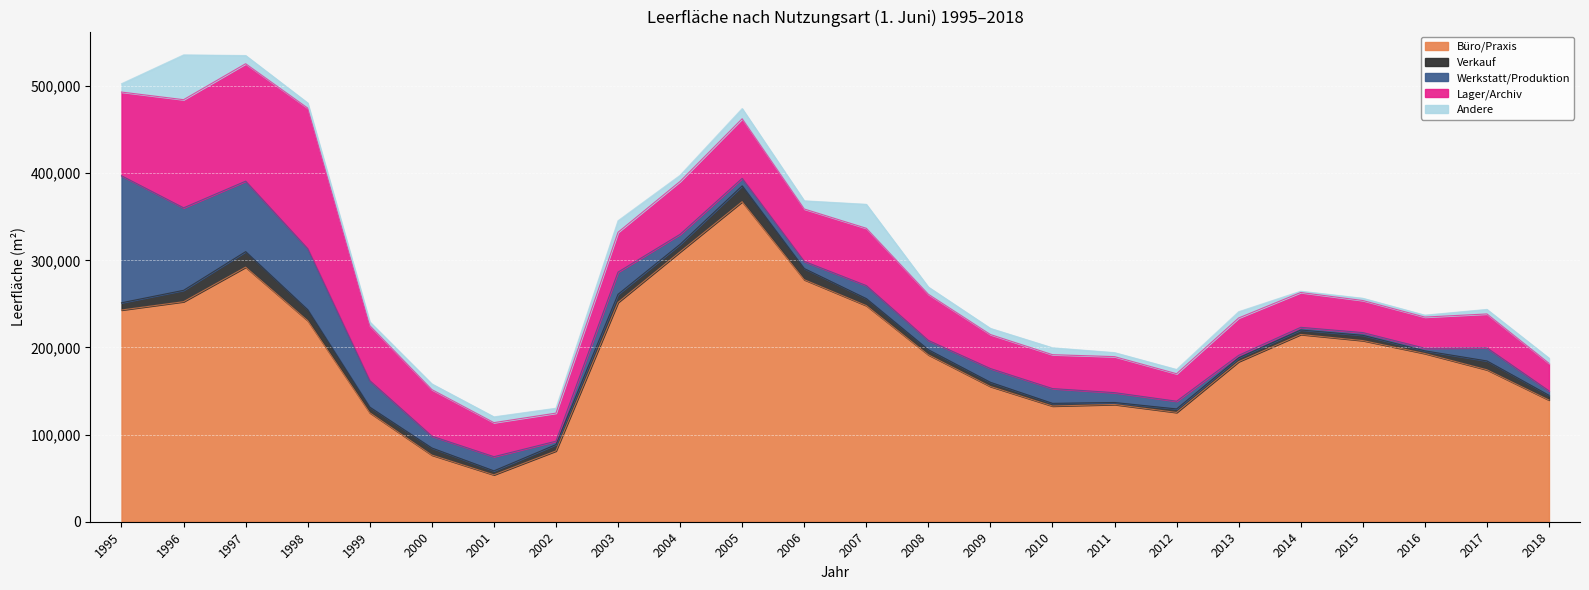

Which label corresponds to the largest value in the chart?

2005